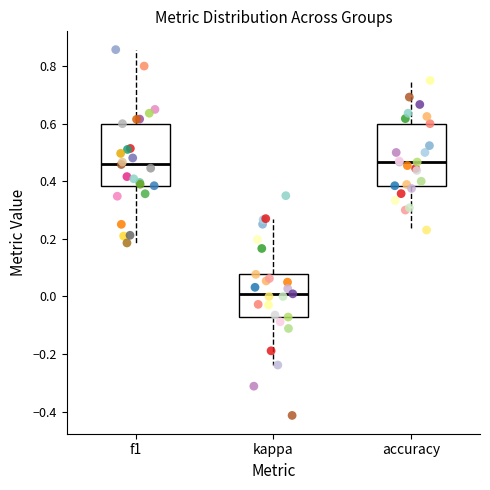

Where is the lower edge of the box for accuracy on the y-axis? The values are not printed on the chart, so give them approximately, as read against the axis.

0.38